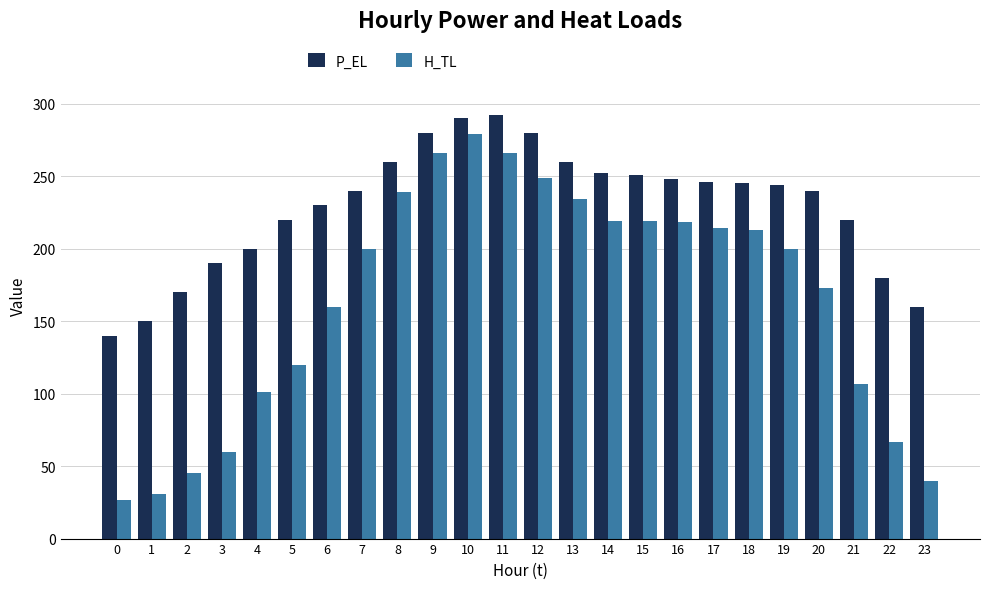

The value of H_TL at 22 is 66.5. True or false?

True